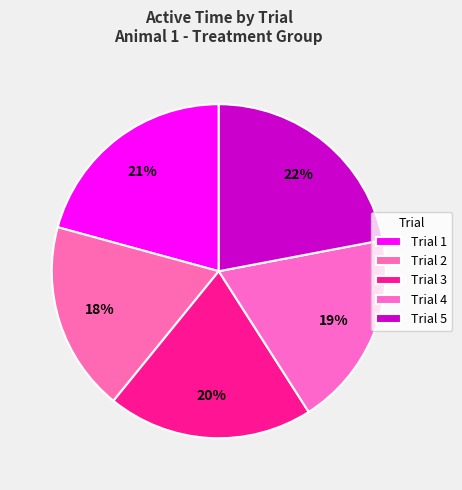

How many segments does this pie chart have?

5